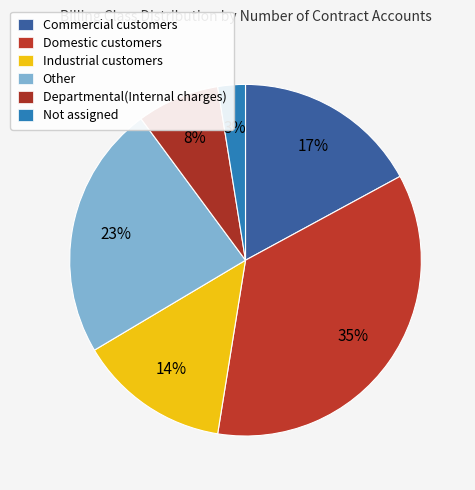

Does Other account for over 50% of the chart?

No